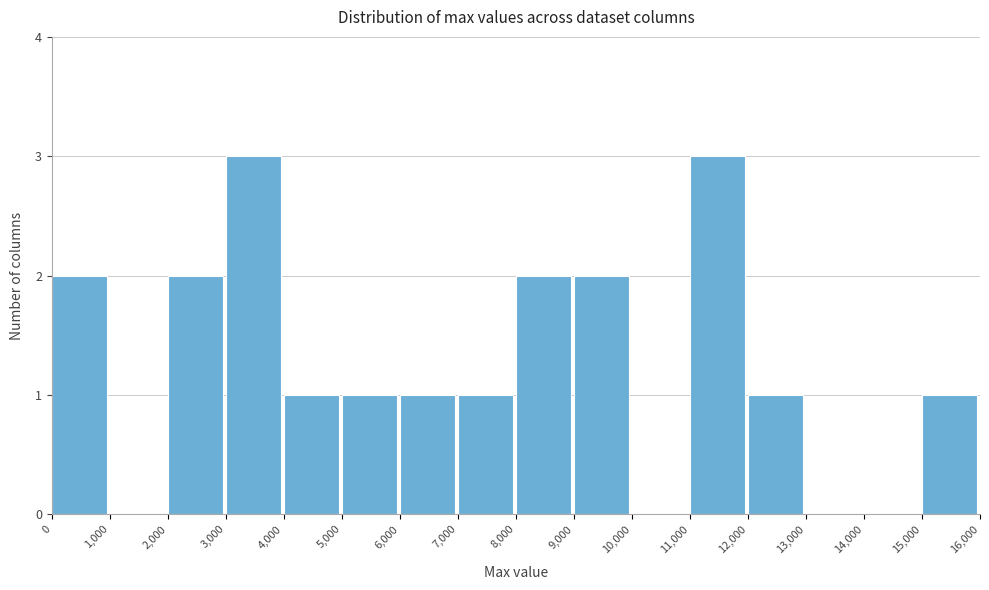

Reading left to right, transcribe this chart: for each bar, give the range it covers on the x-axis and its height. The values are not printed on the chart, so give them approximately, as read against the axis.

0 to 1,000: 2
1,000 to 2,000: 0
2,000 to 3,000: 2
3,000 to 4,000: 3
4,000 to 5,000: 1
5,000 to 6,000: 1
6,000 to 7,000: 1
7,000 to 8,000: 1
8,000 to 9,000: 2
9,000 to 10,000: 2
10,000 to 11,000: 0
11,000 to 12,000: 3
12,000 to 13,000: 1
13,000 to 14,000: 0
14,000 to 15,000: 0
15,000 to 16,000: 1